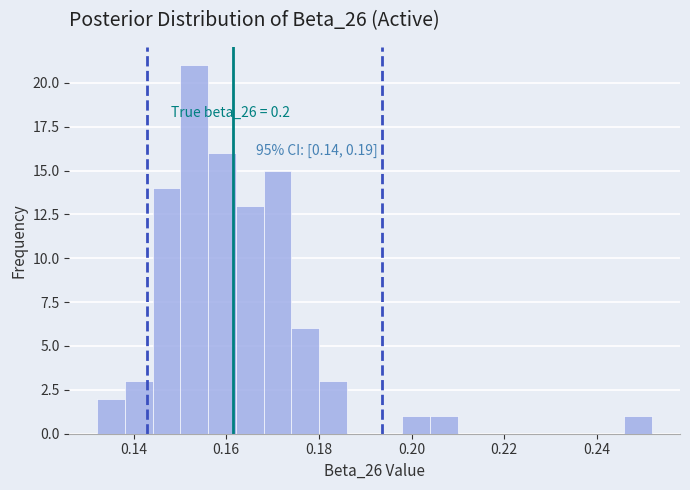

Read against the x-axis, roughly where is the centre of the tallest bar?

0.154